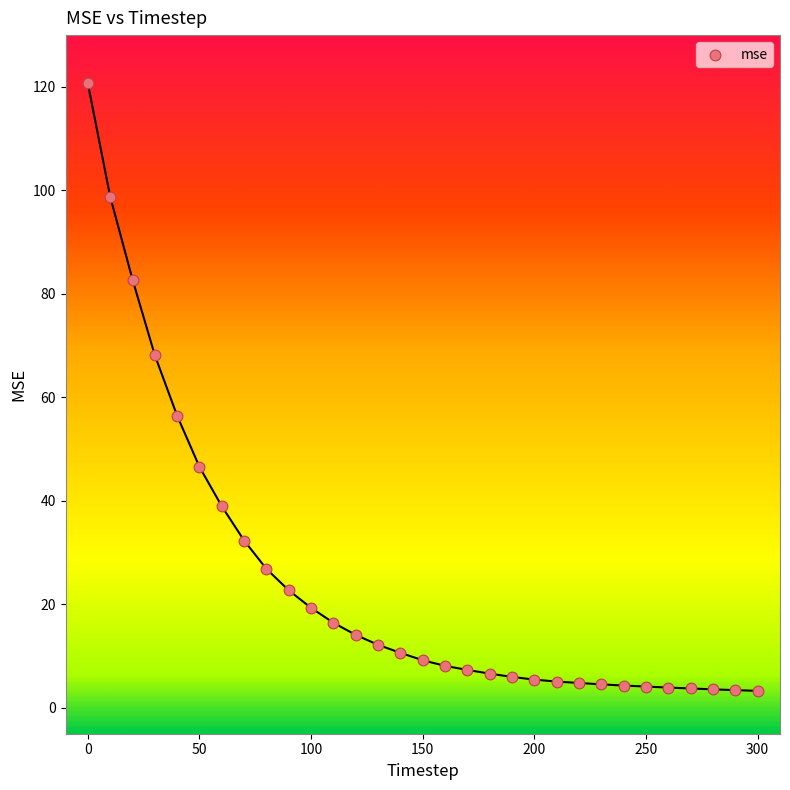

What is the range of X values (max minus min)?

300.0